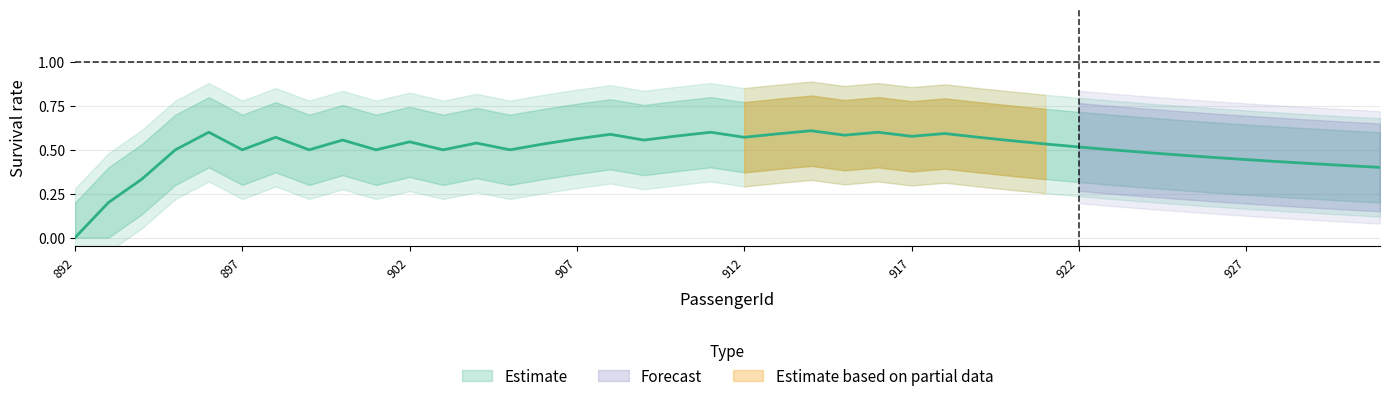

In survived_rolling, how many points are lower than both neighbors (excluding endpoints)?

9